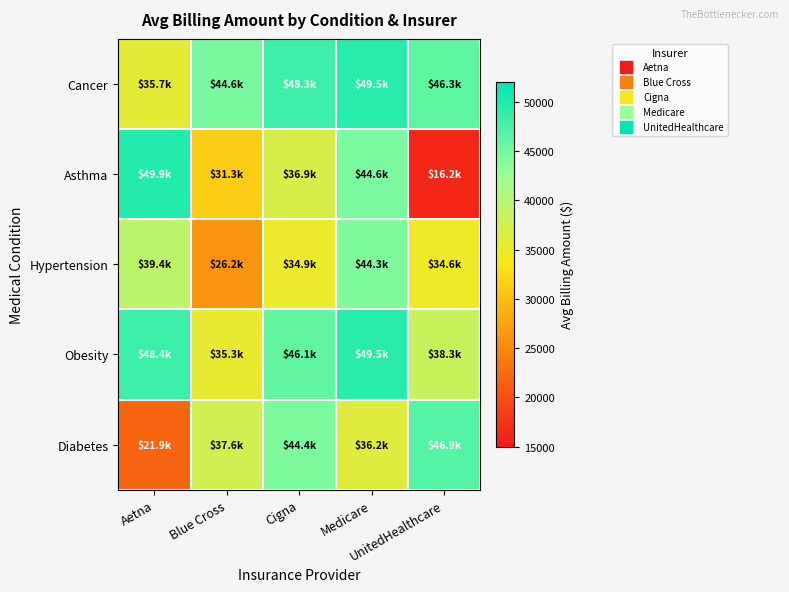

Reading left to right, what are all the values shown in this chart?

Cancer: Aetna=35739.5	Blue Cross=44638.5	Cigna=48293.4	Medicare=49510.3	UnitedHealthcare=46295.7
Asthma: Aetna=49877.3	Blue Cross=31312.3	Cigna=36917.2	Medicare=44561.2	UnitedHealthcare=16181.3
Hypertension: Aetna=39361.5	Blue Cross=26188.2	Cigna=34927.0	Medicare=44289.3	UnitedHealthcare=34569.5
Obesity: Aetna=48380.2	Blue Cross=35347.5	Cigna=46093.5	Medicare=49458.1	UnitedHealthcare=38297.5
Diabetes: Aetna=21921.8	Blue Cross=37551.6	Cigna=44438.4	Medicare=36237.4	UnitedHealthcare=46856.4